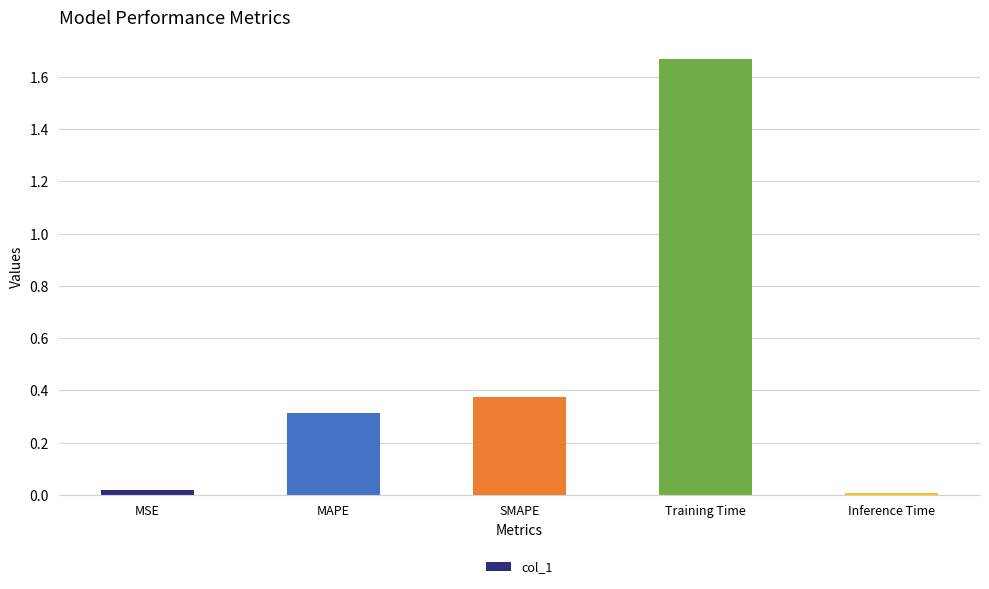

What is the label of the 1st bar from the left?

MSE